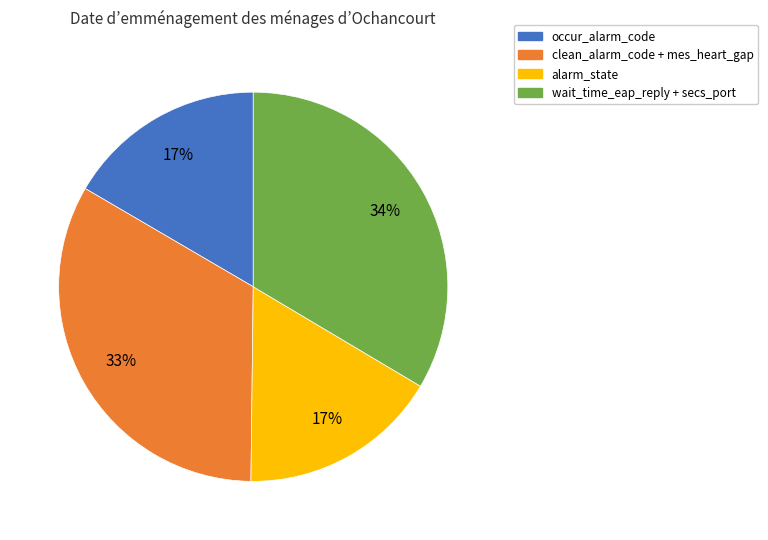

Count the number of slices in the pie.

4